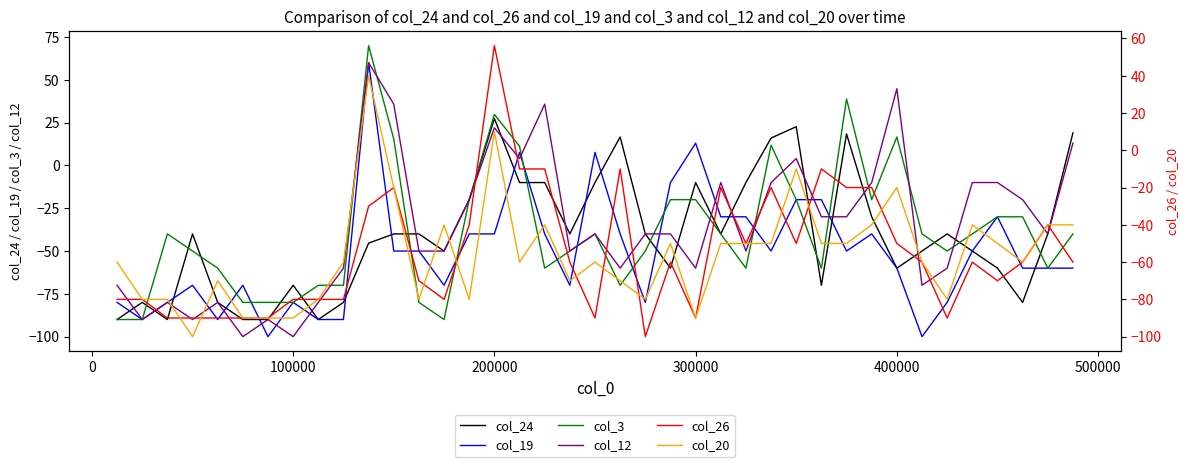

What is the difference between the highest and lowest values at 22?

50.0